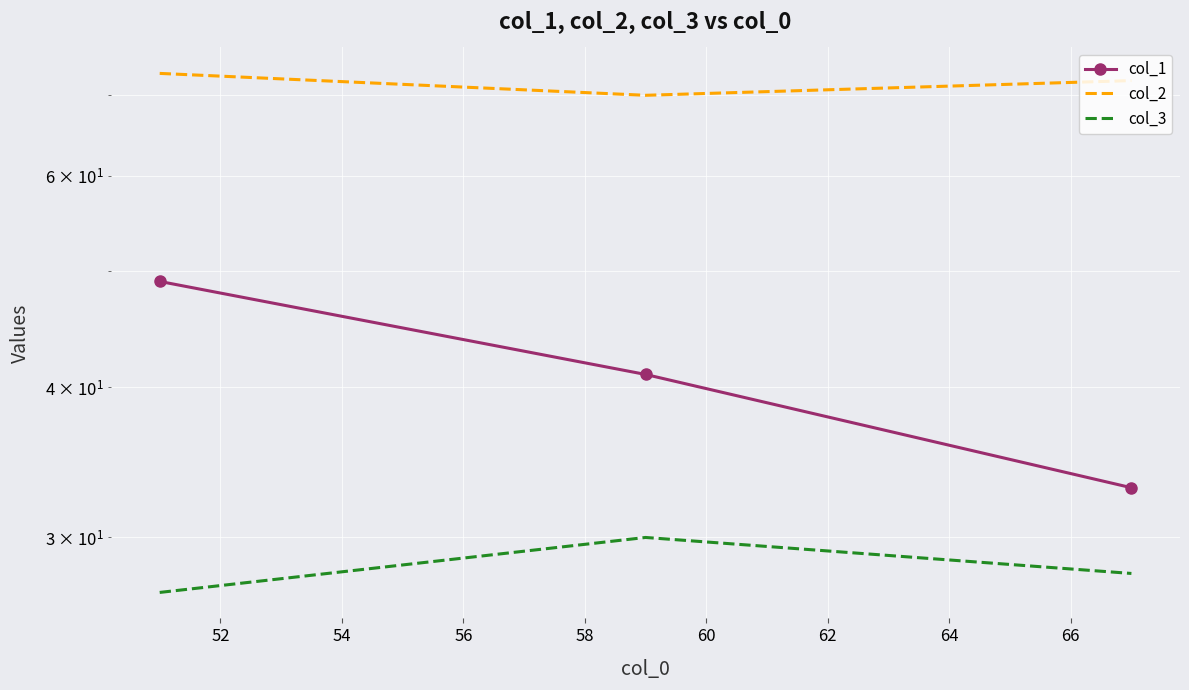

How many distinct data groups are displayed?

3